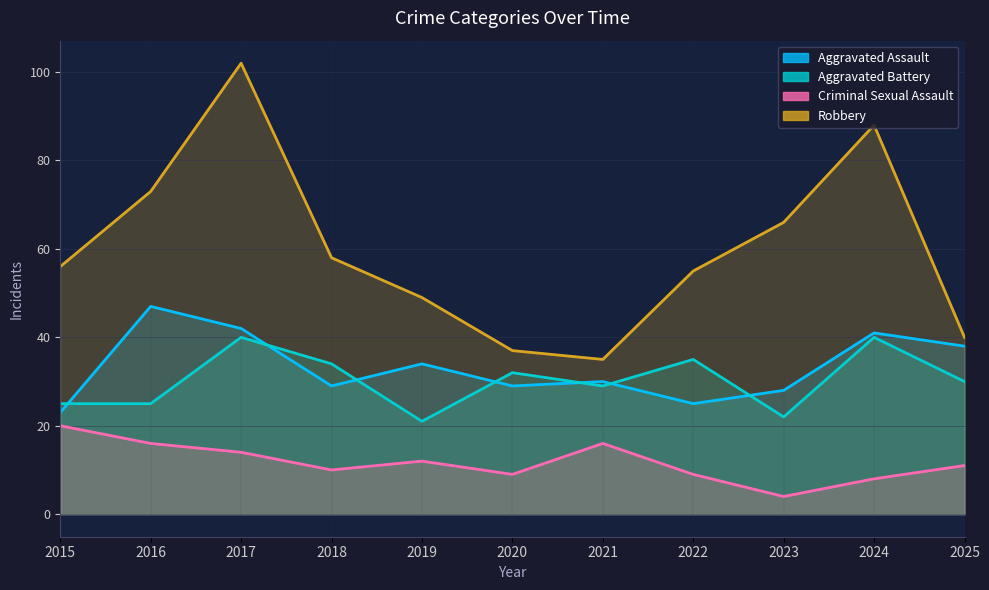

The value of Robbery at 2020 is 60. True or false?

False